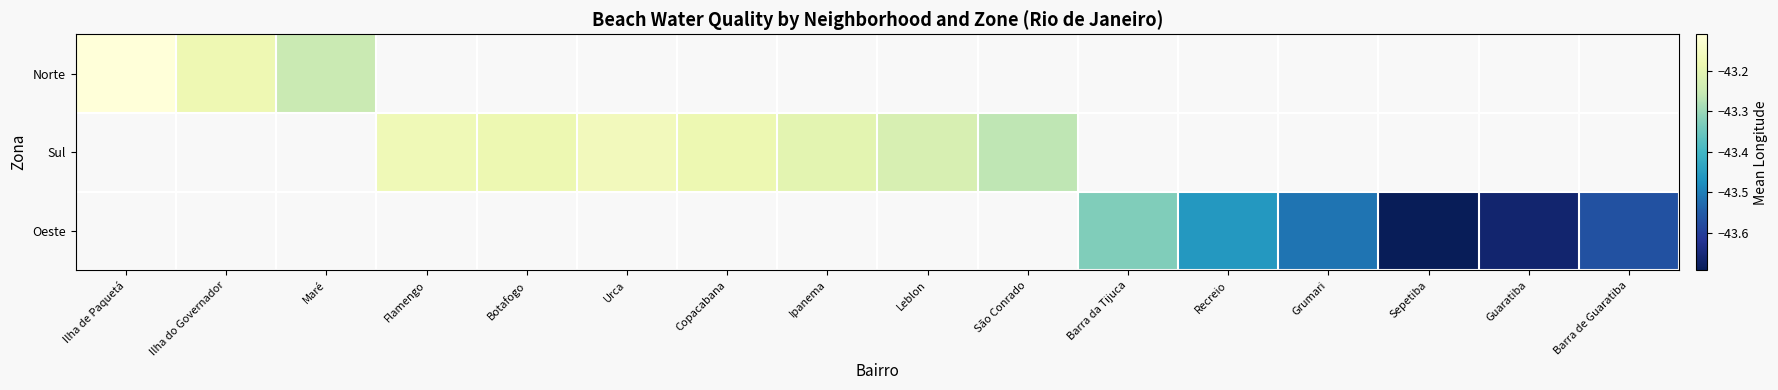

How many categories are shown in the chart?

16